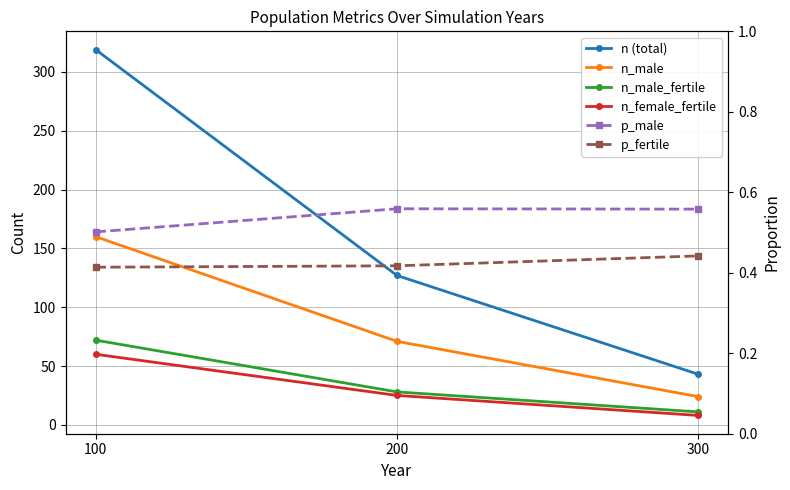

Which has a higher value, 300 or 200?

200